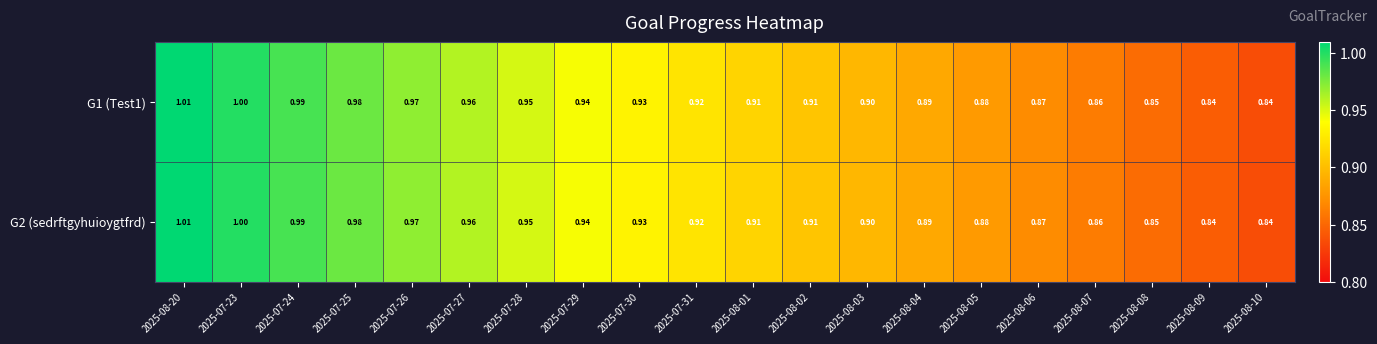

Is the value of G2 (sedrftgyhuioygtfrd) at 2025-08-05 greater than the value of G1 (Test1) at 2025-08-10?

Yes